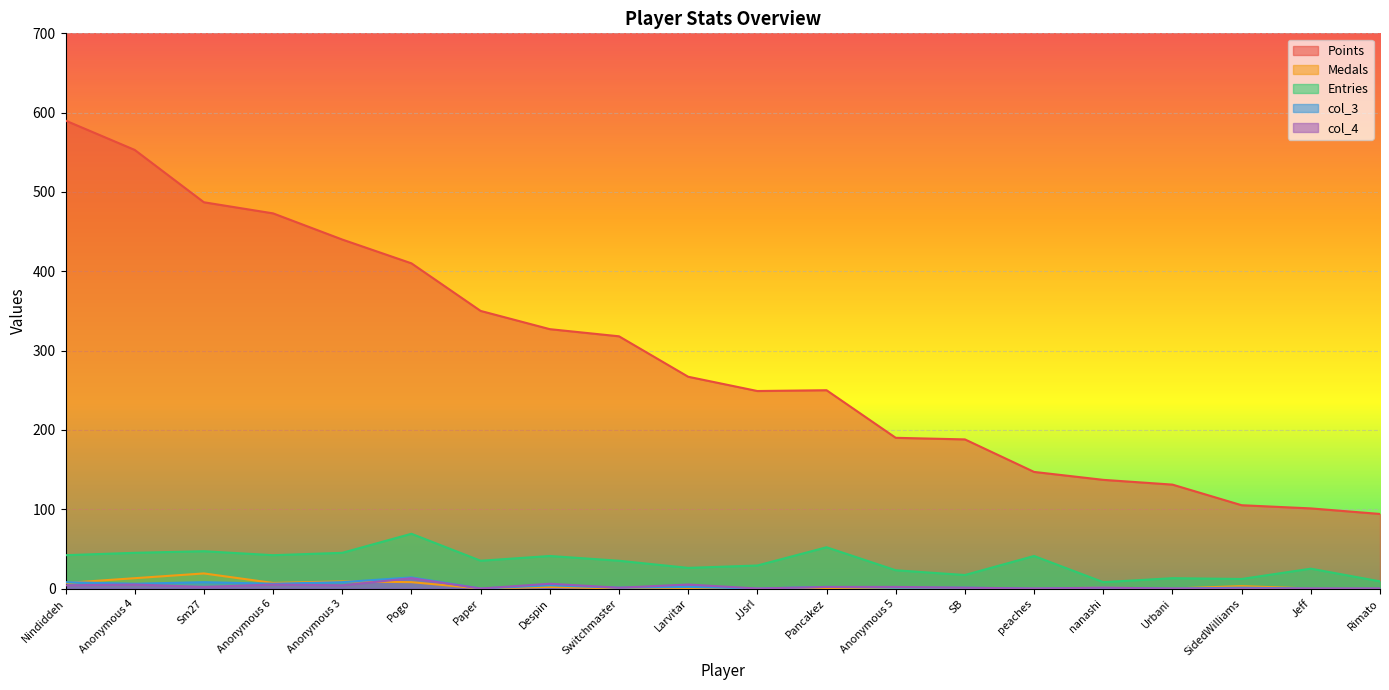

How many data points in col_4 are less than 2?

10